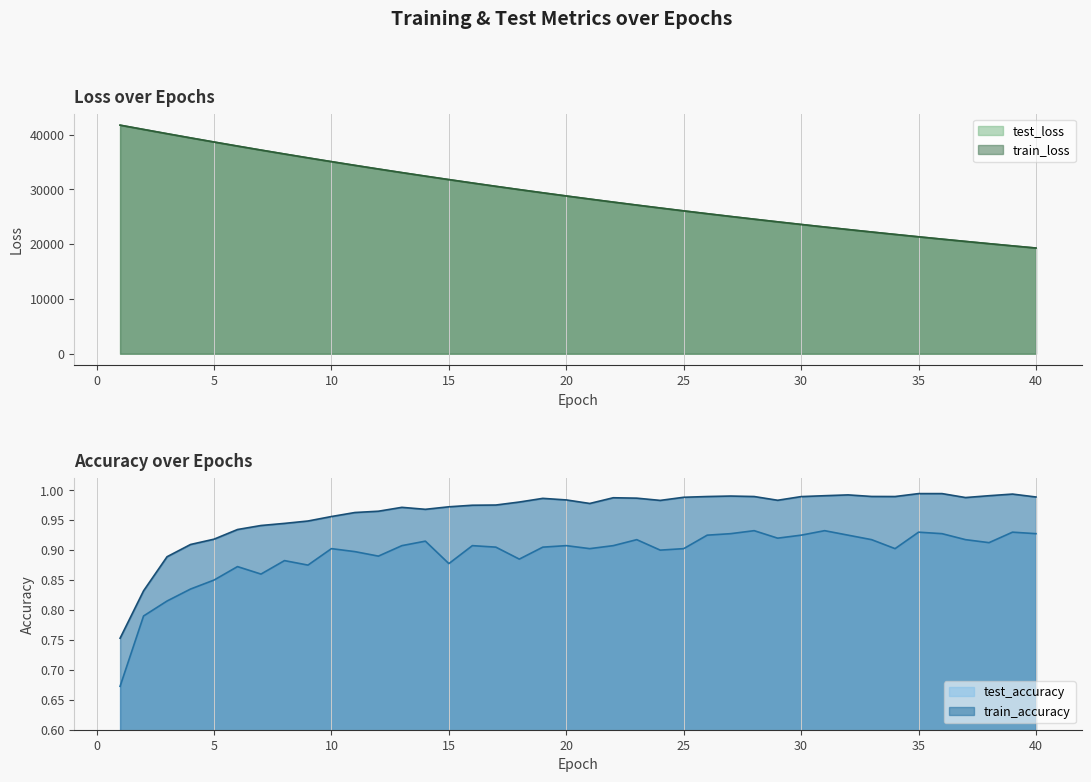

Is the value of train_accuracy at 15 greater than the value of train_loss at 33?

No